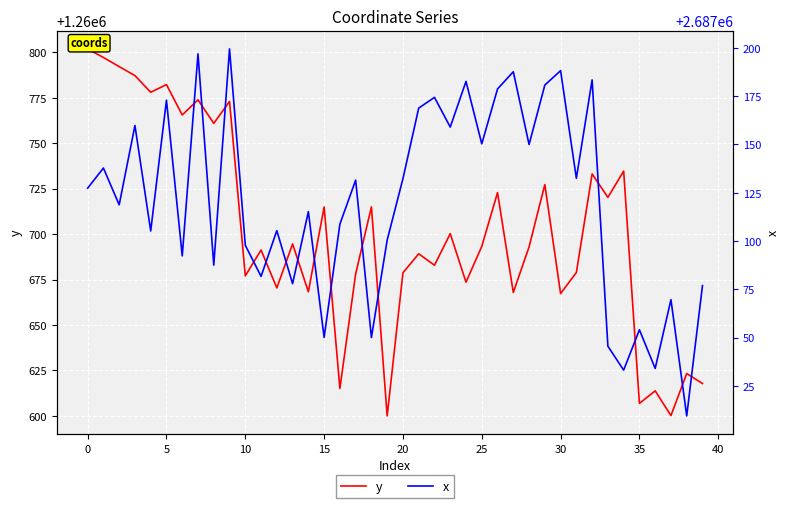

Is this an area chart (filled region under the line)?

No